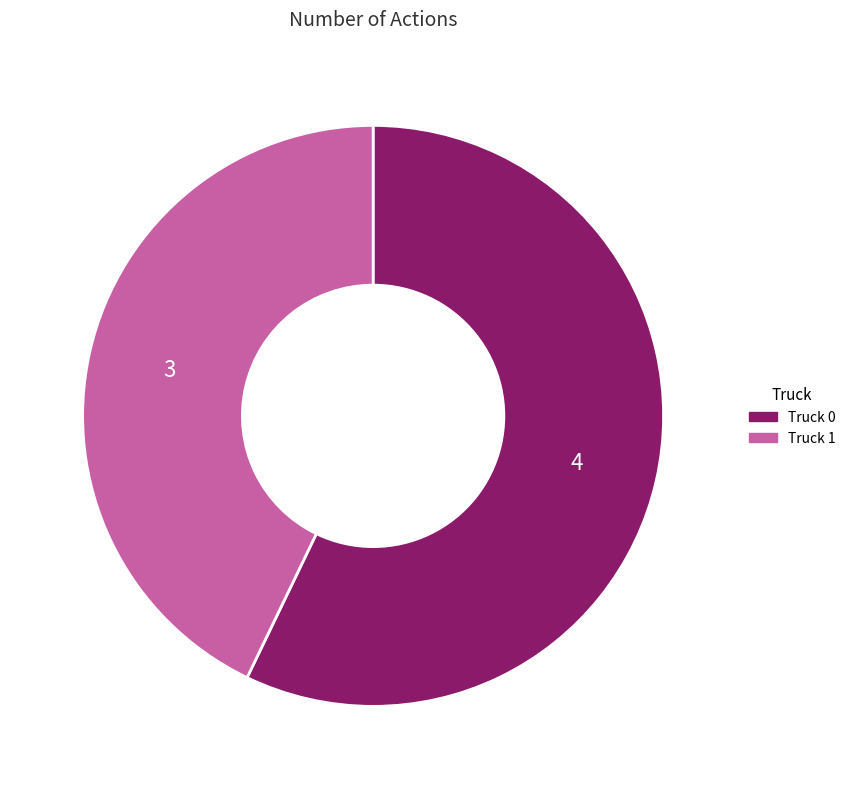

The Truck 1 slice represents 48% of the pie. True or false?

False